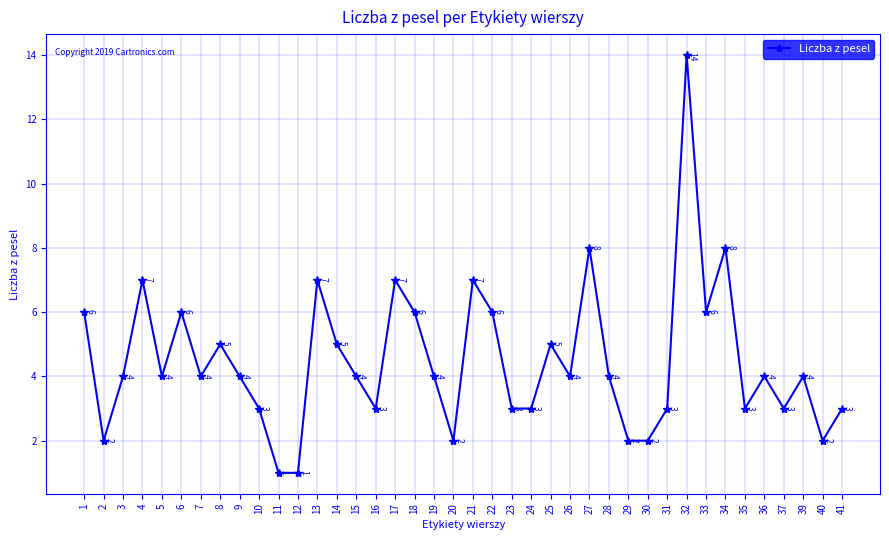

The chart shows a value of 4 at 7. True or false?

True